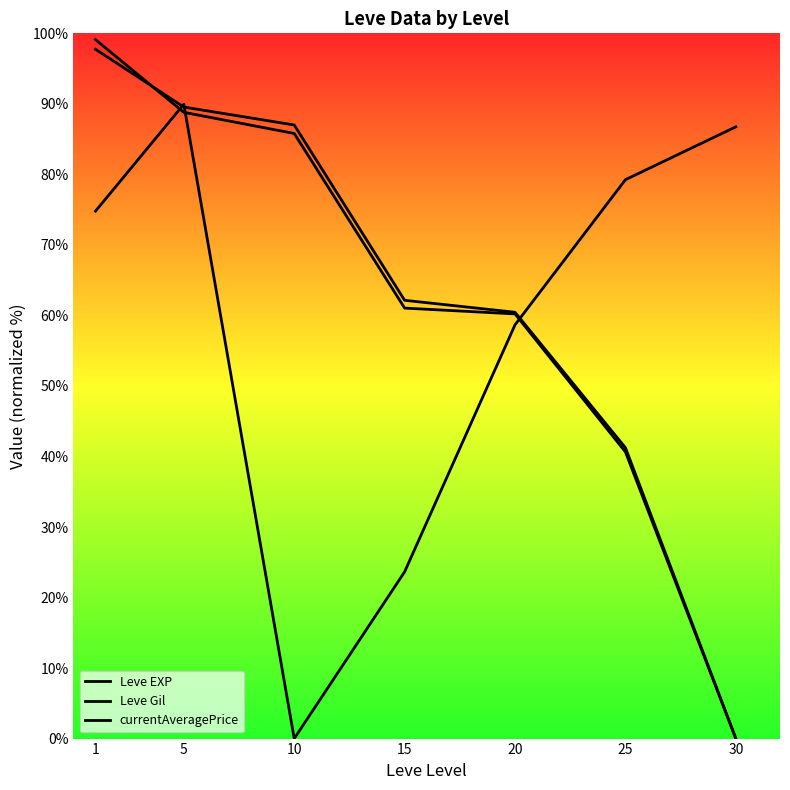

Does the chart display data point markers on the line(s)?

No